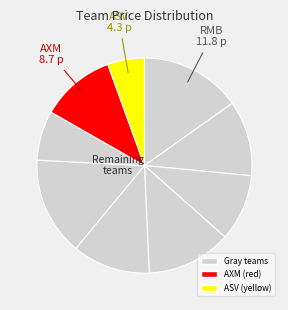

Count the number of slices in the pie.

9